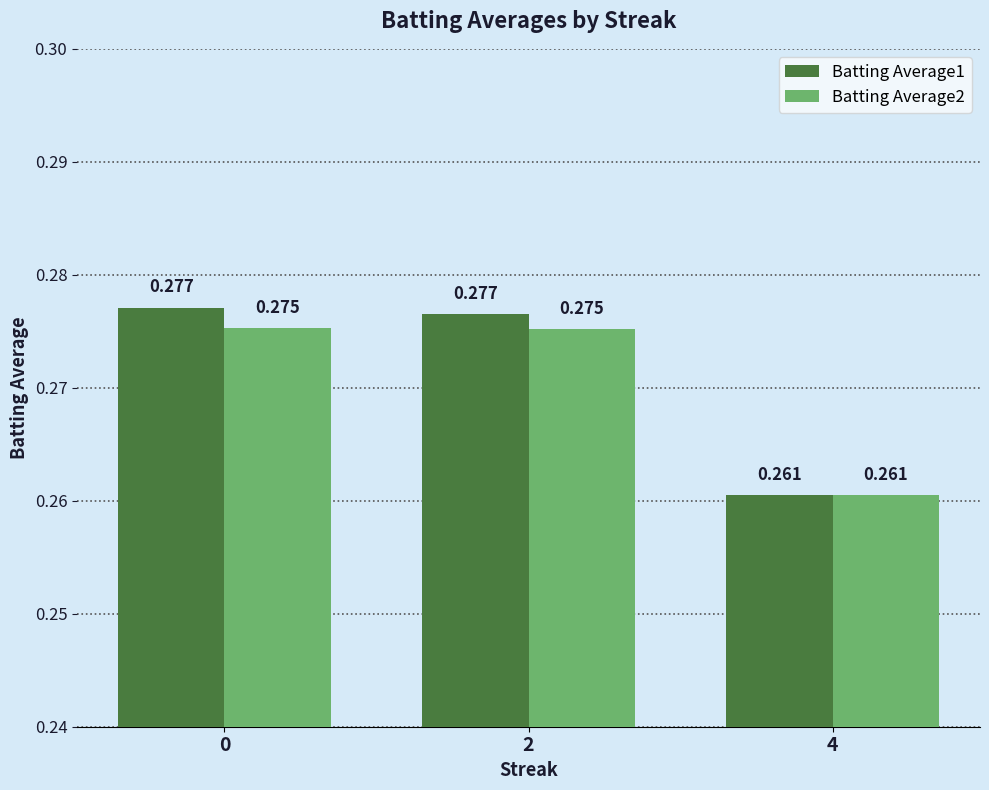

How many bars are there in total?

6